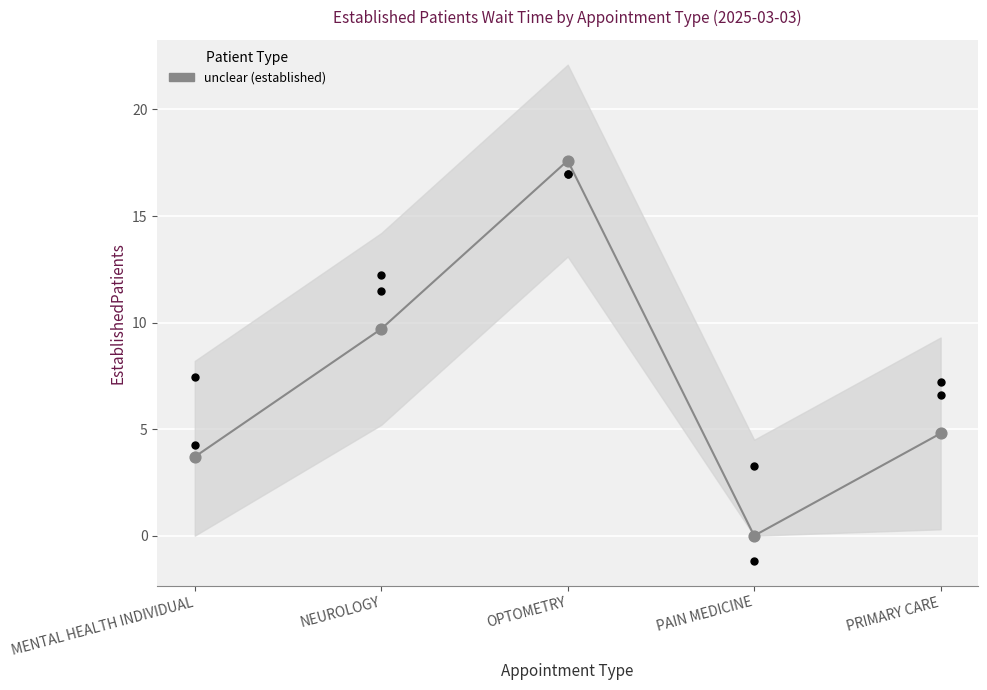

What is the change in value from MENTAL HEALTH INDIVIDUAL to NEUROLOGY?

+6.0